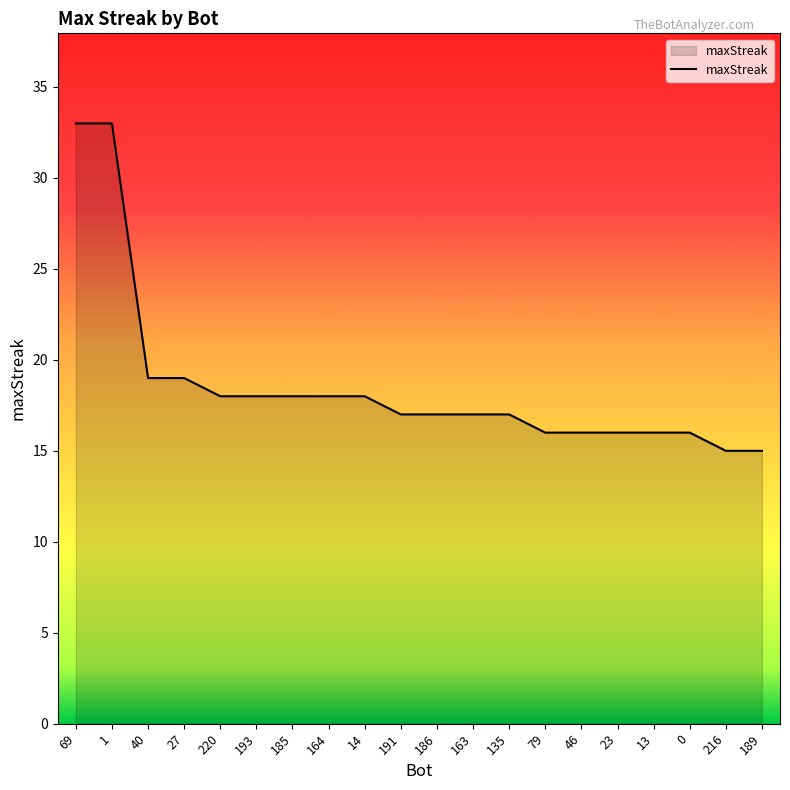

What is the difference between the values at 13 and 185?

2